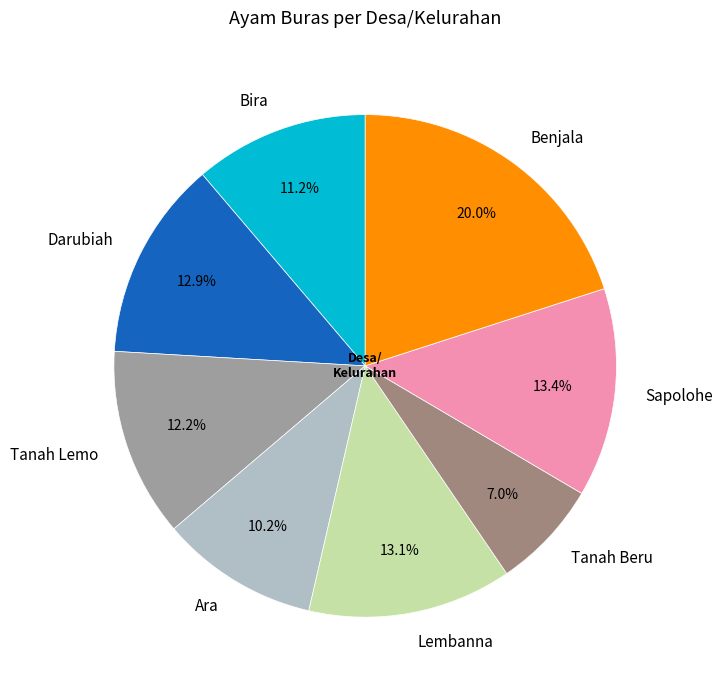

To the nearest percent, what percentage of the pie is Ara?

10%